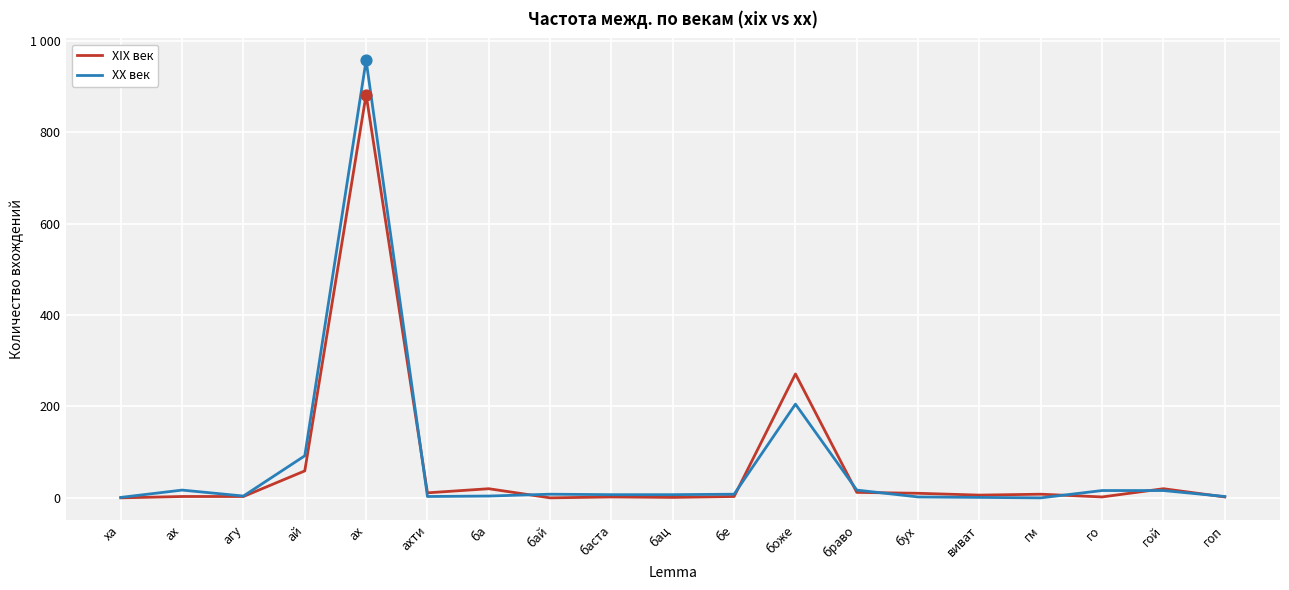

Does the chart have visible grid lines?

Yes